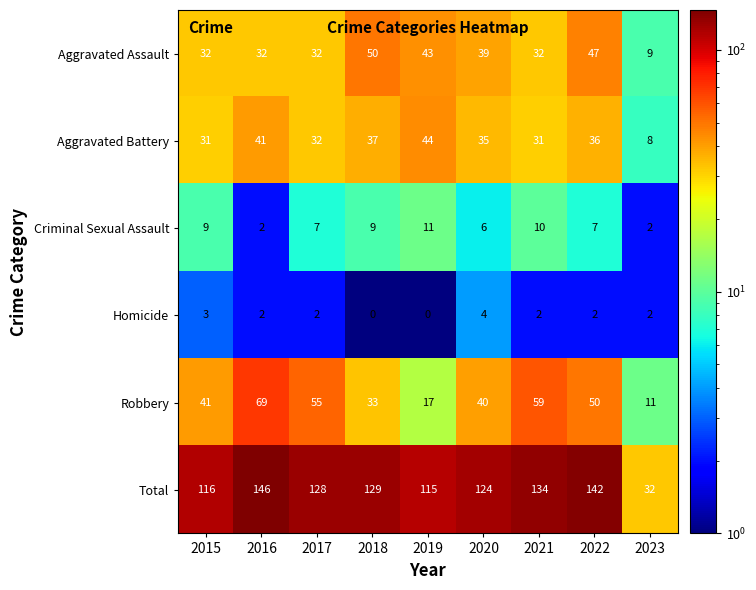

How many series are shown in this chart?

6